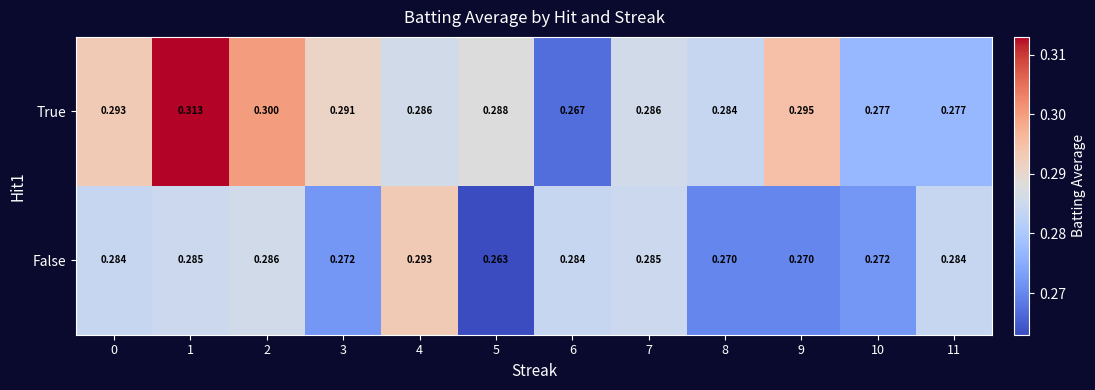

Which series has the largest range (max minus min)?

True